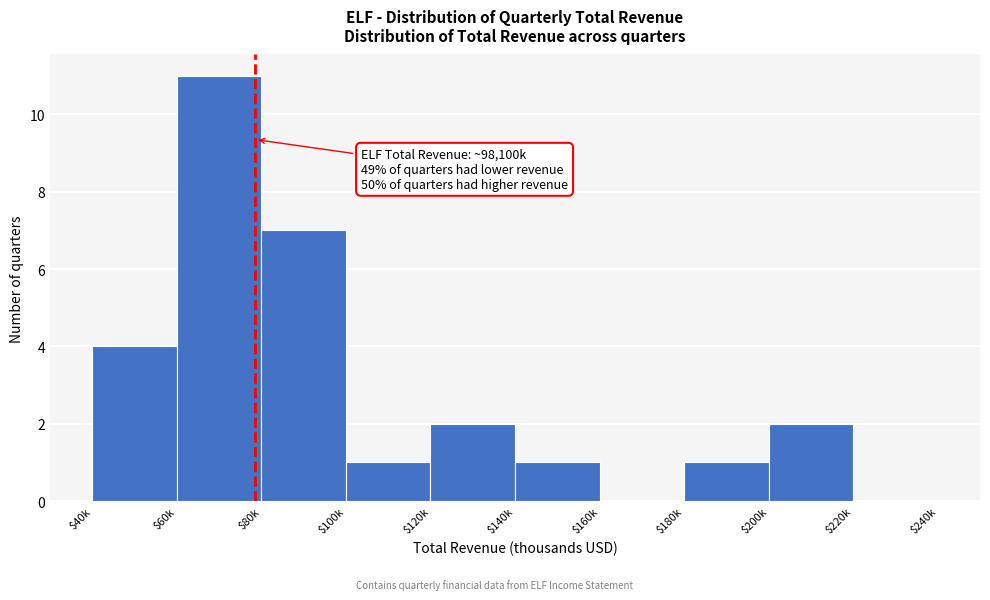

The value at $220k is 7. True or false?

False